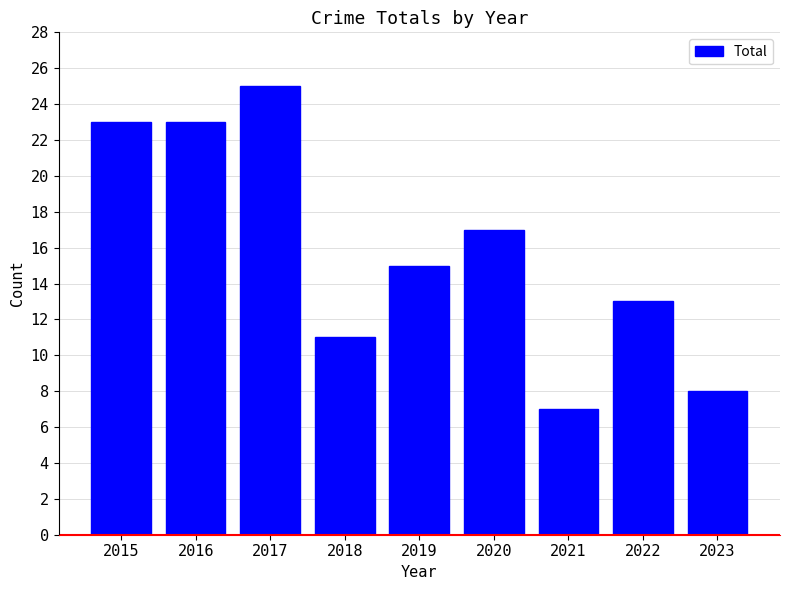

Which label corresponds to the largest value in the chart?

2017